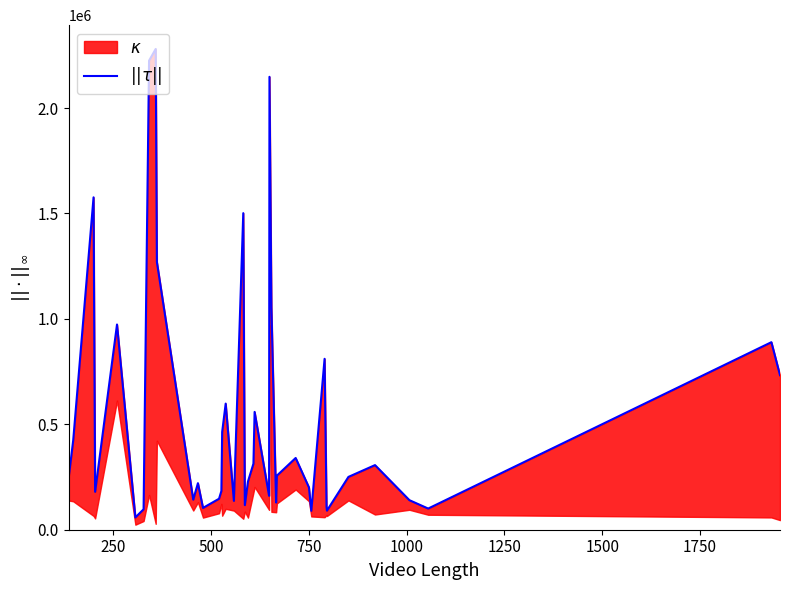

What is the difference between the second highest and second lowest values?

2135136